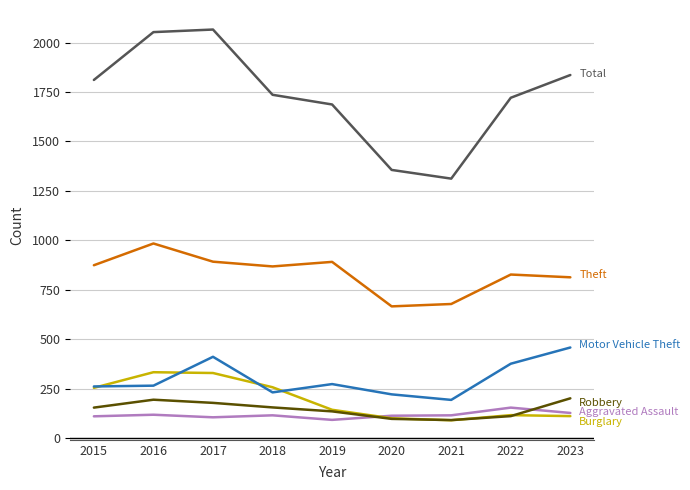

What is the spread (max minus min) of values at 2022?

1610